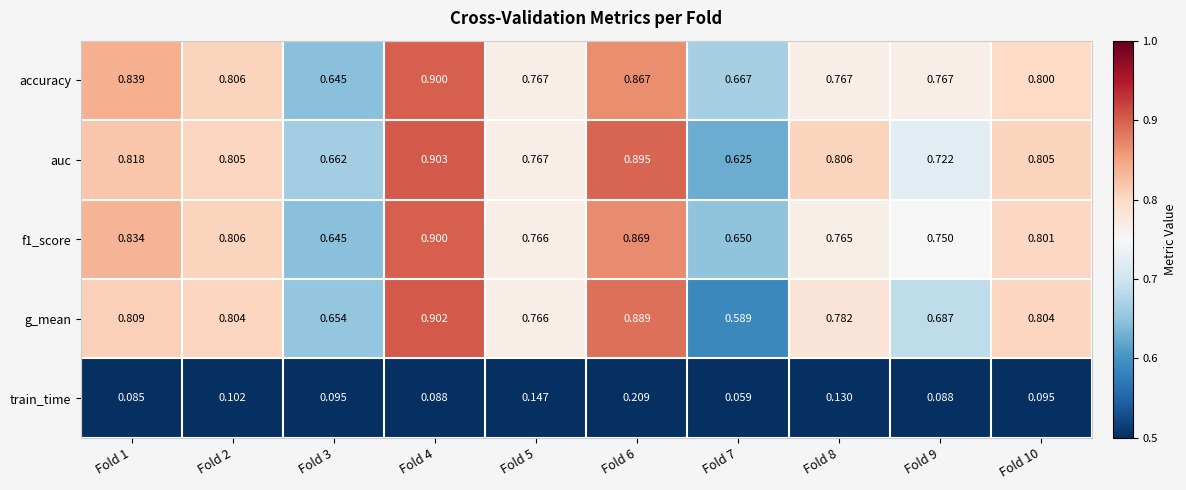

Is the value of train_time at Fold 1 greater than the value of auc at Fold 2?

No